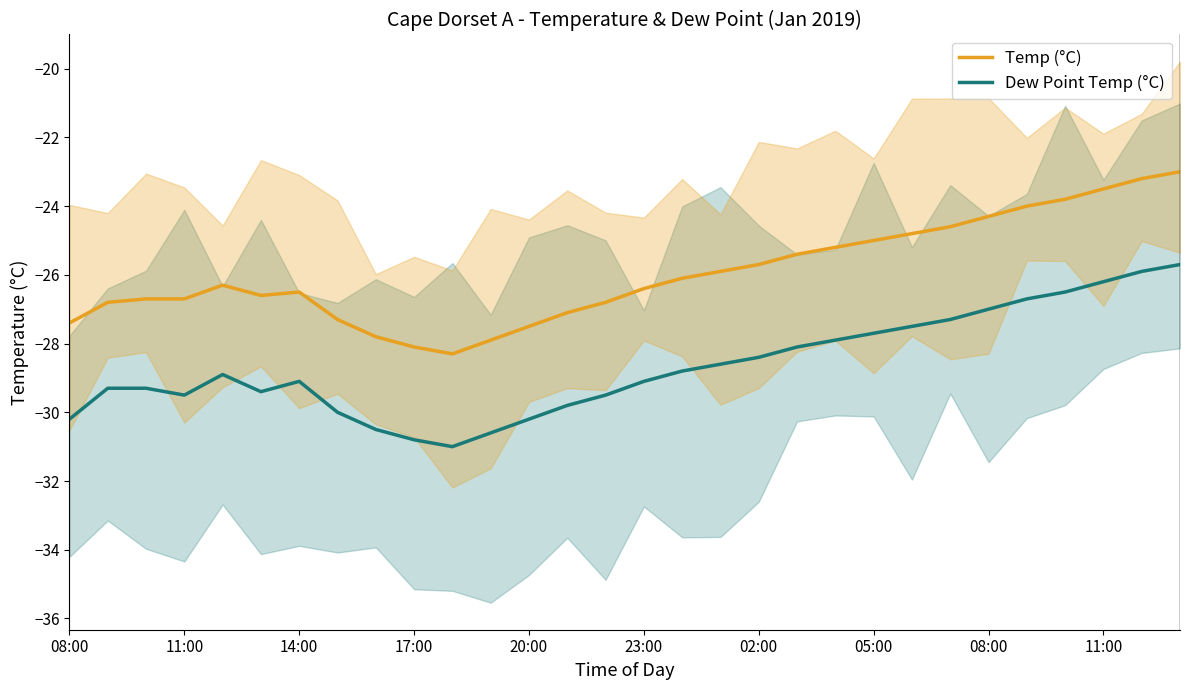

Between 08:00 and 10, which is larger?

08:00